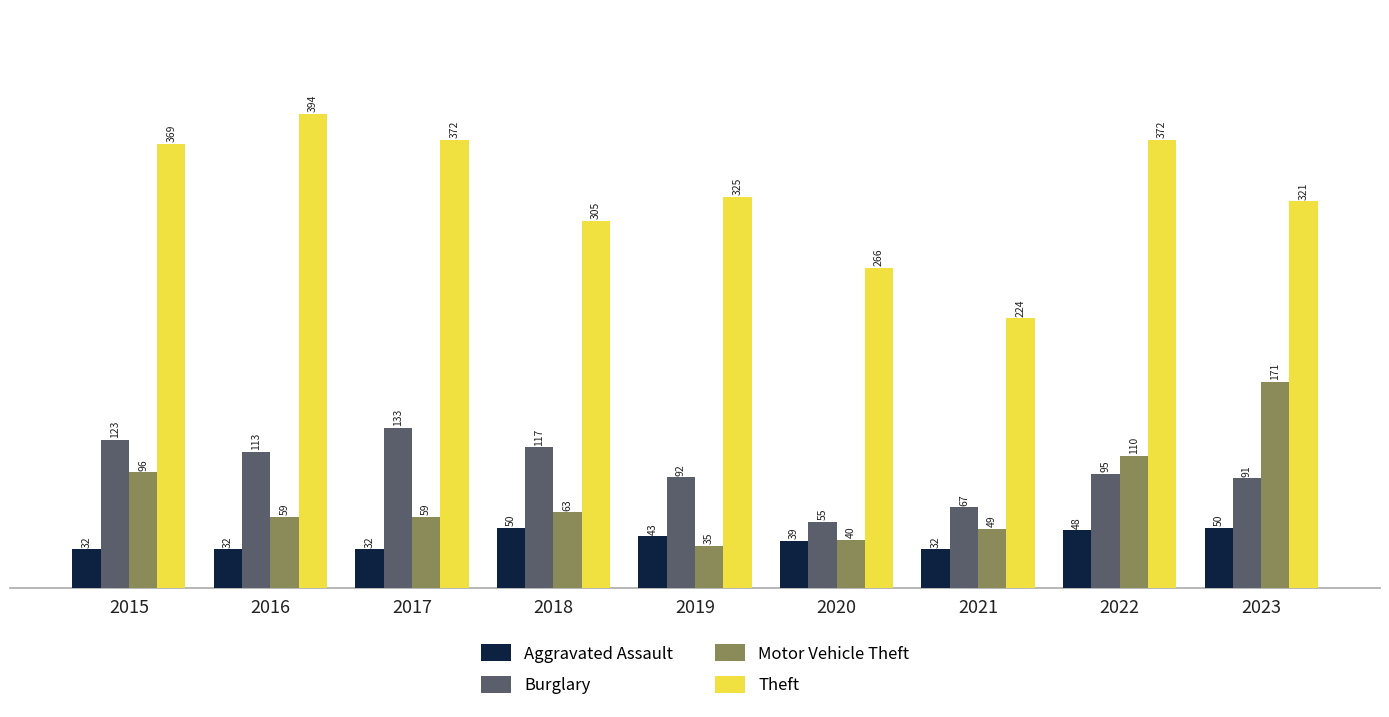

Where is Burglary nearest to the value 94?

2022